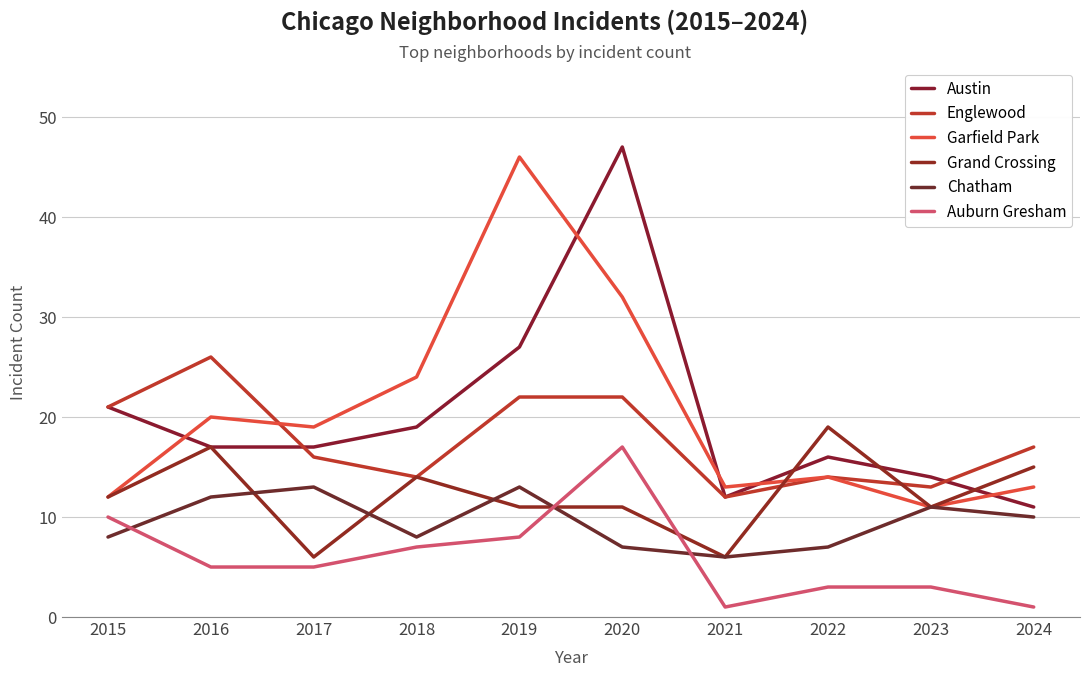

What is the value of the Austin point at the 10th from the left?

11